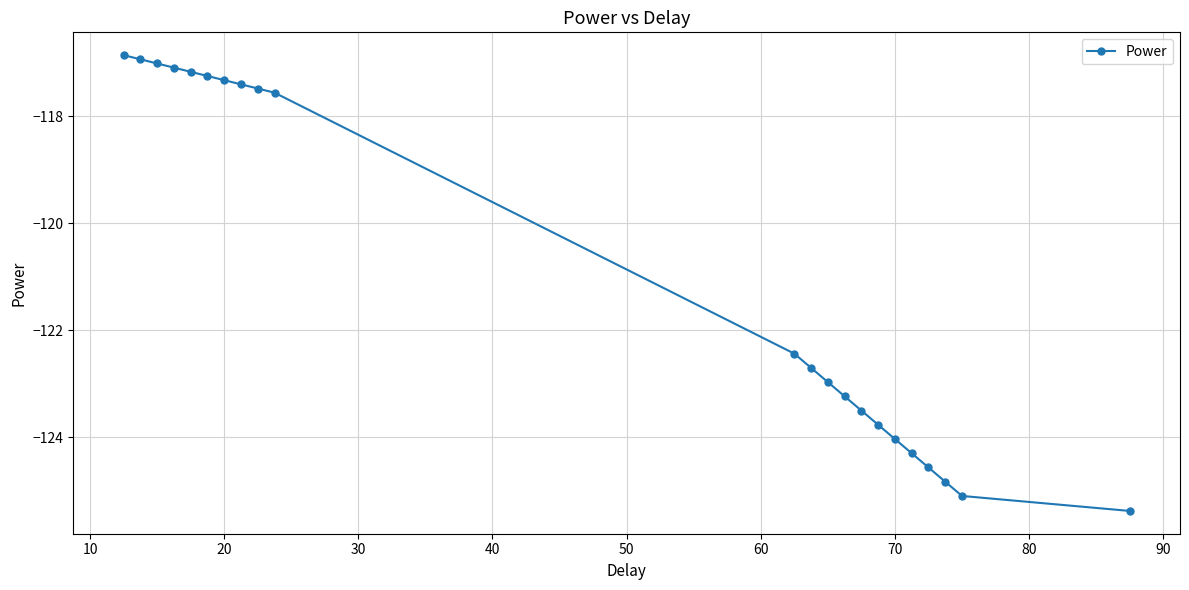

What is the average value?

-120.9